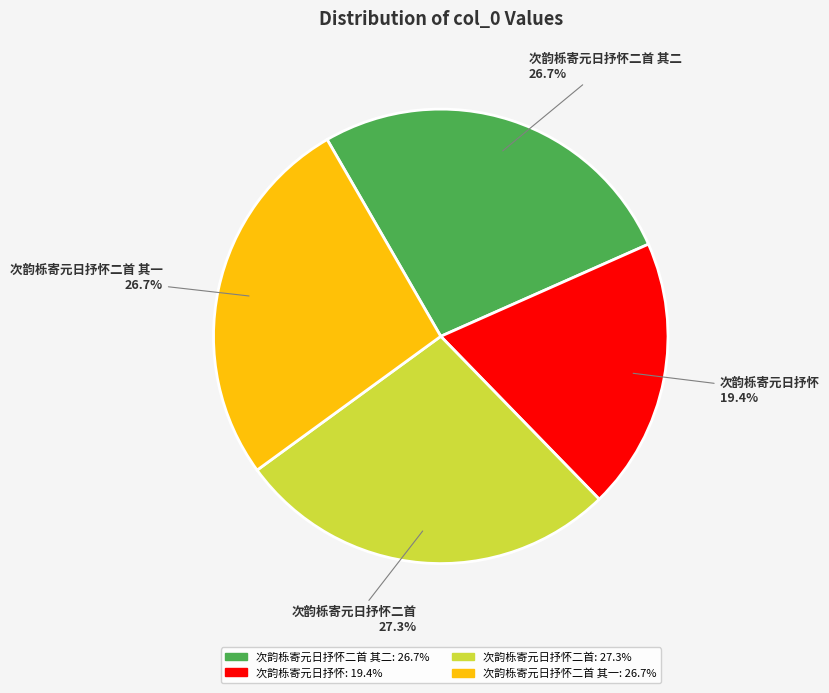

How many slices are in this pie chart?

4